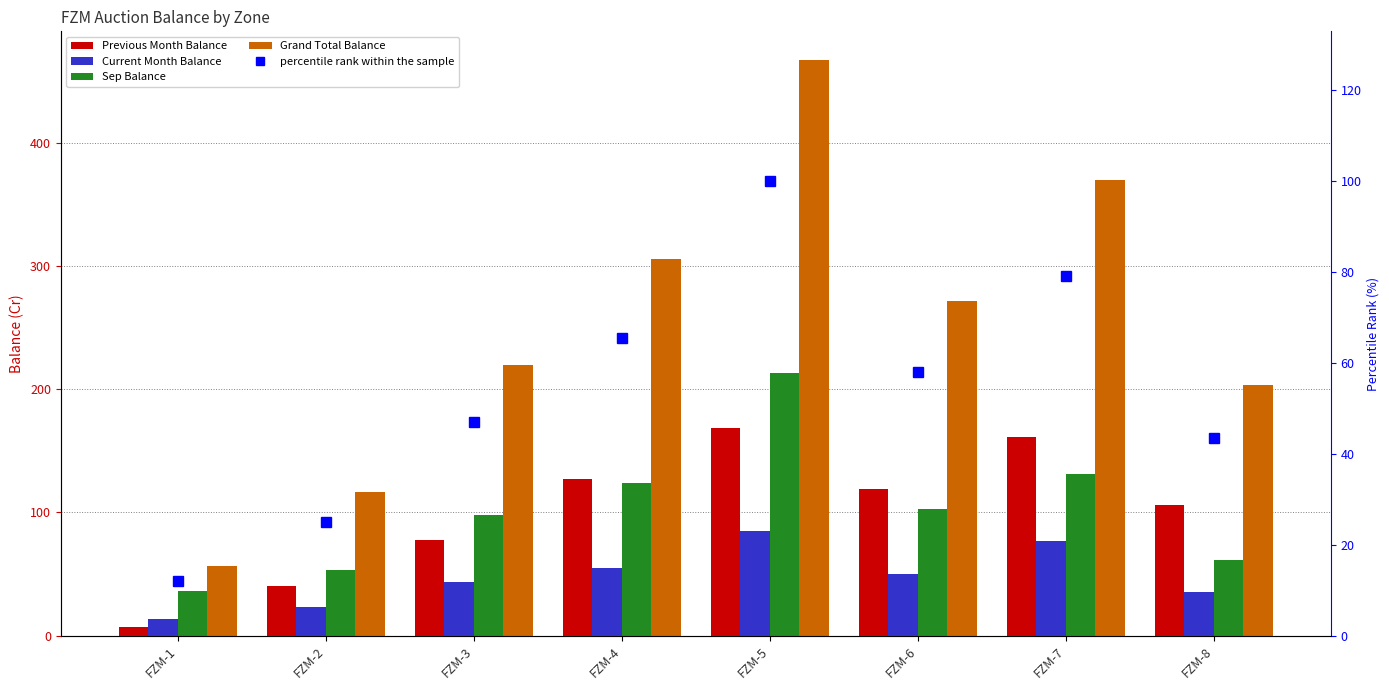

At how many categories does at least one series exceed 161?

6